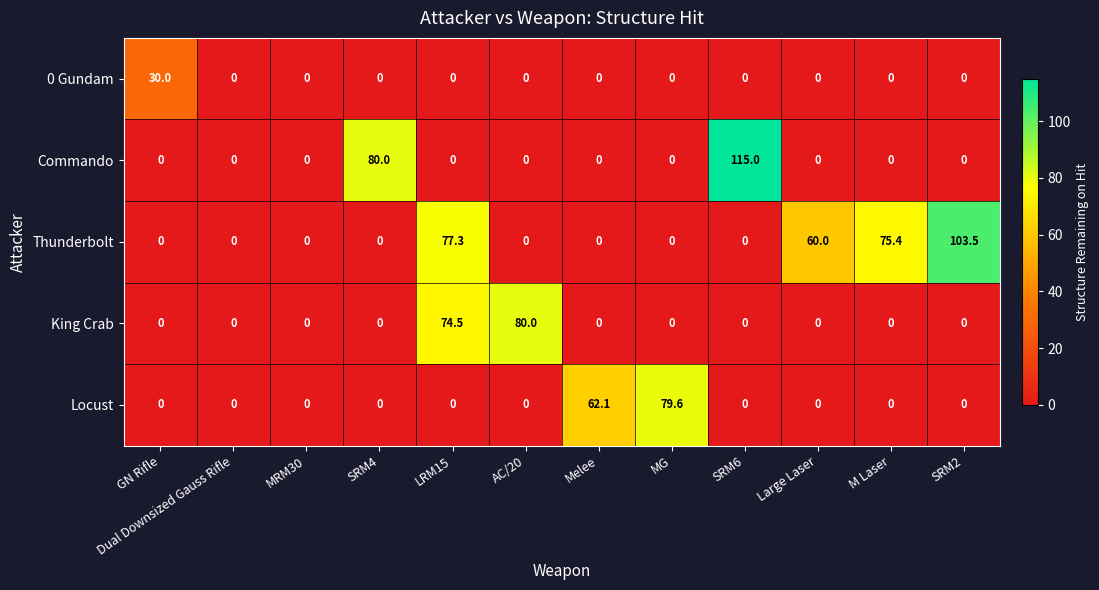

Which series has the largest total across all categories?

Thunderbolt